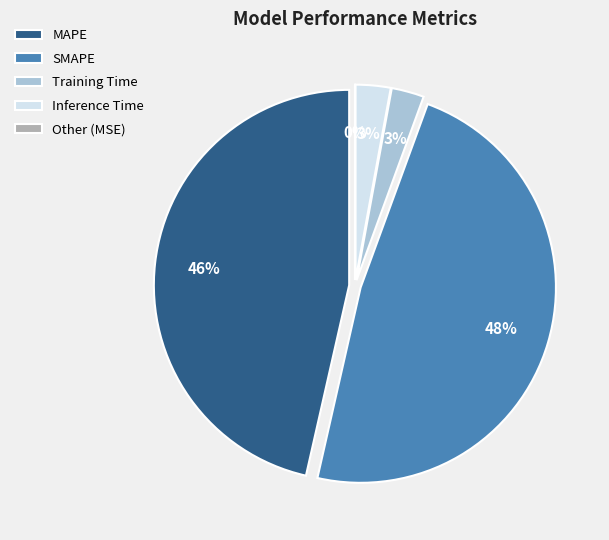

Is there a majority slice in this chart?

No